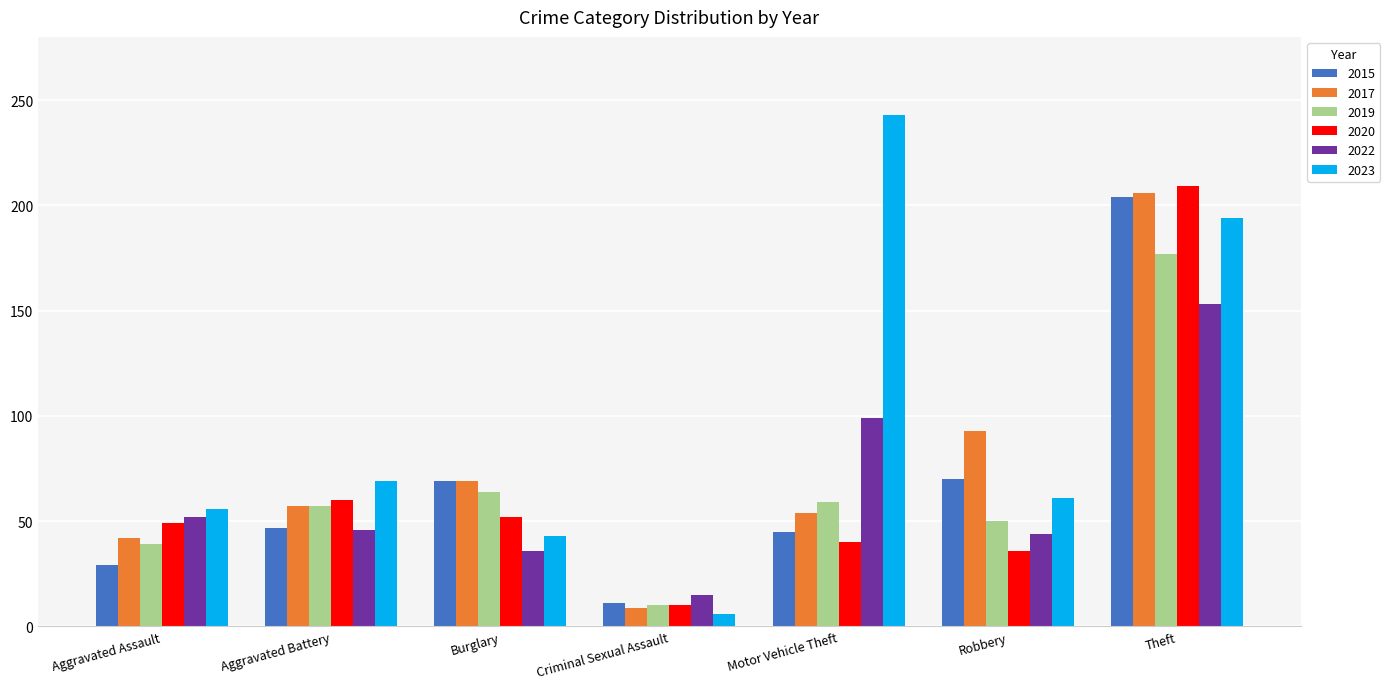

Is it true that 2020 equals 21 at Aggravated Assault?

False